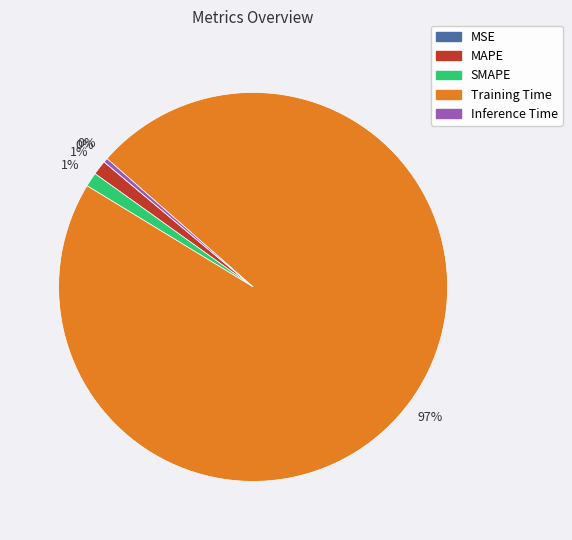

The Training Time slice represents 88% of the pie. True or false?

False